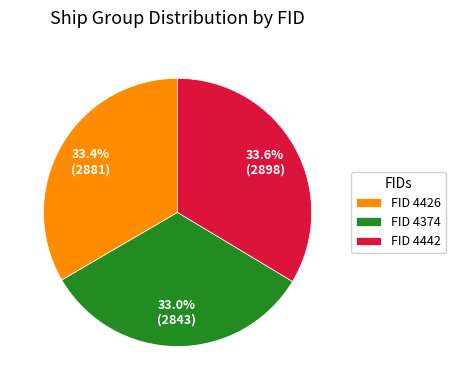

What is the ratio of the value at FID 4374 to the value at FID 4442?

1.0